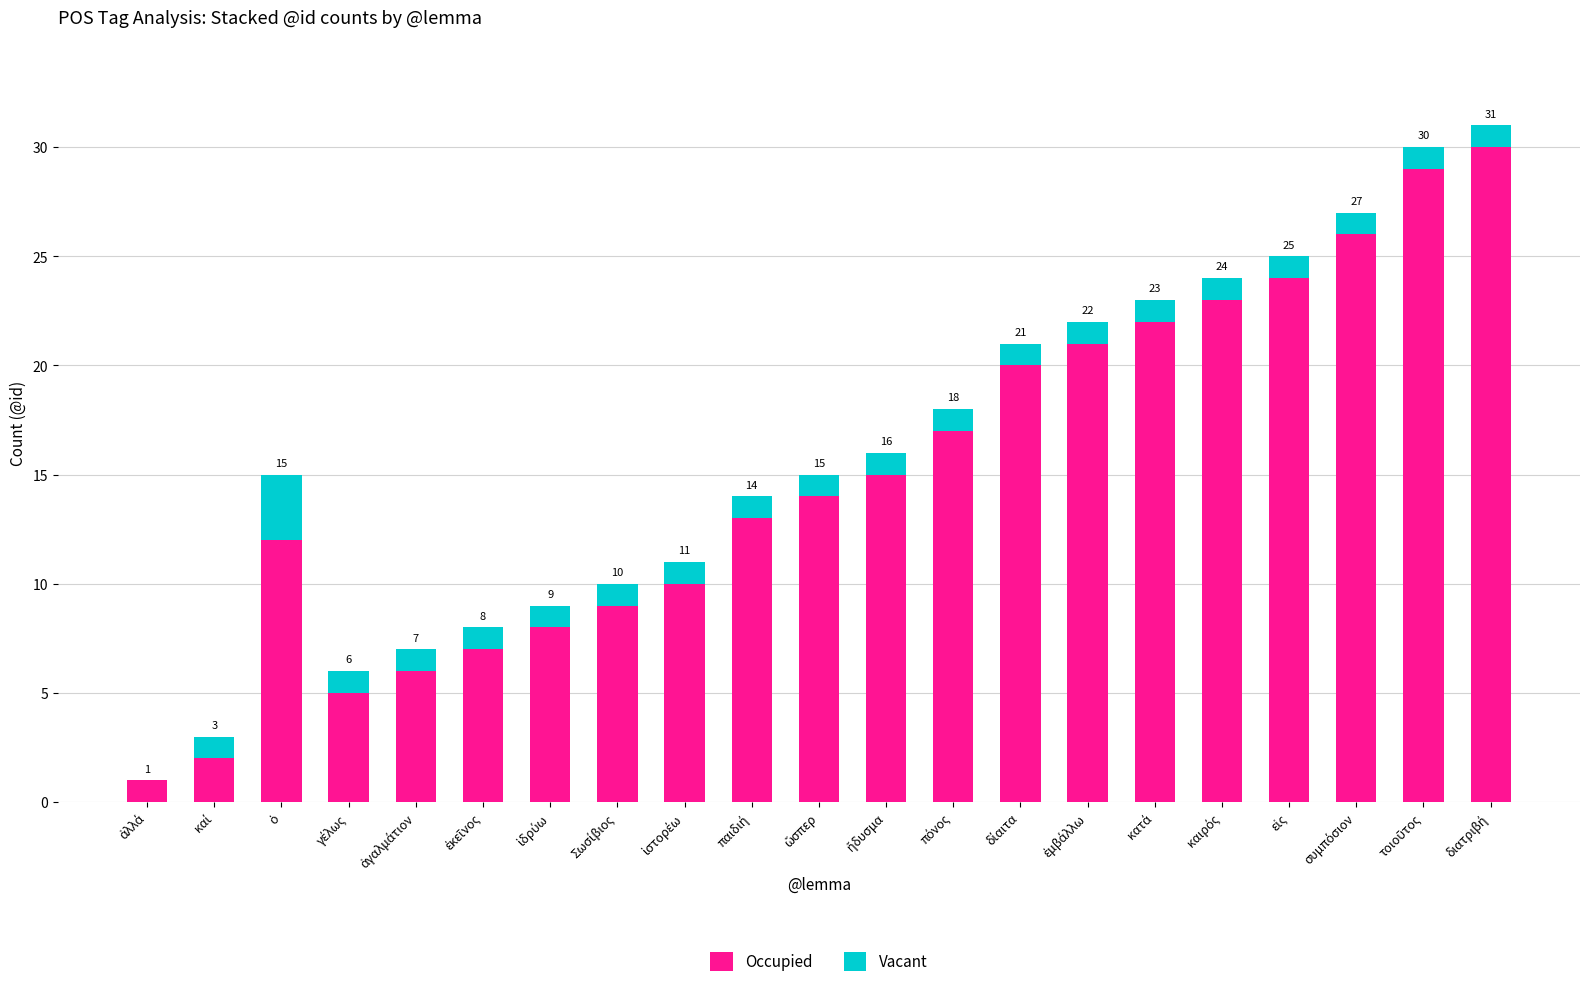

What is the highest value of the Occupied series?

30